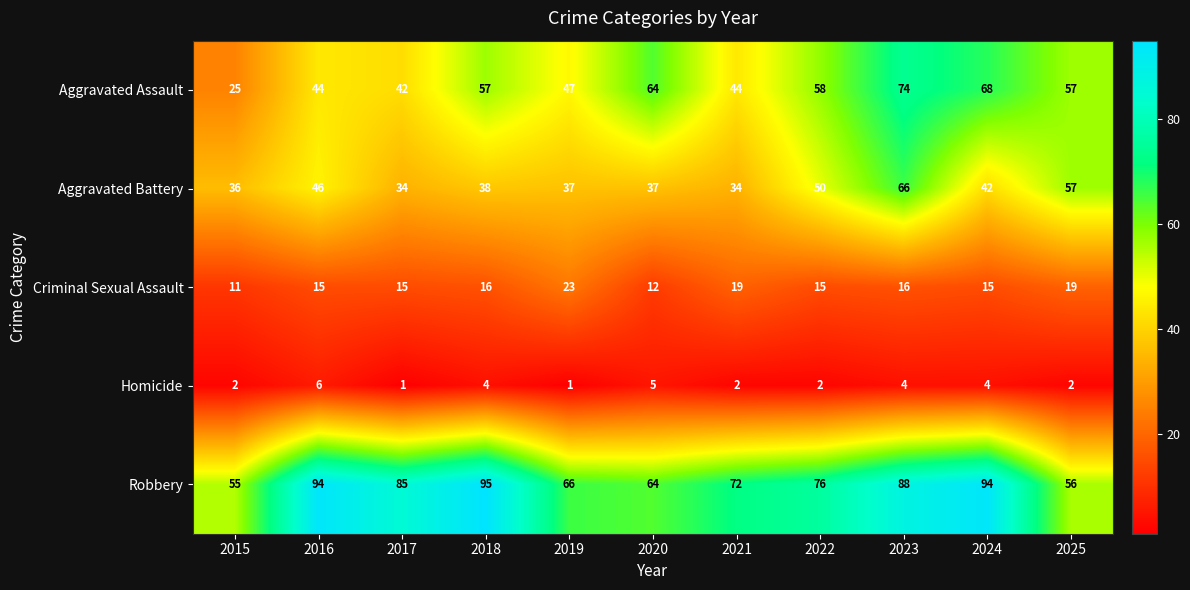

What is the total value across all series at 2022?

201